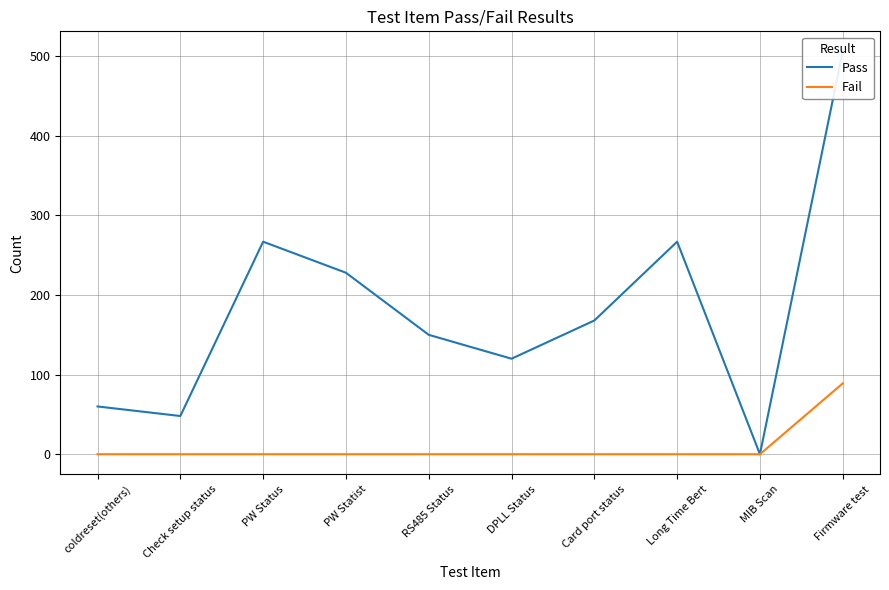

What is the value of the Pass point at the 5th from the left?

150